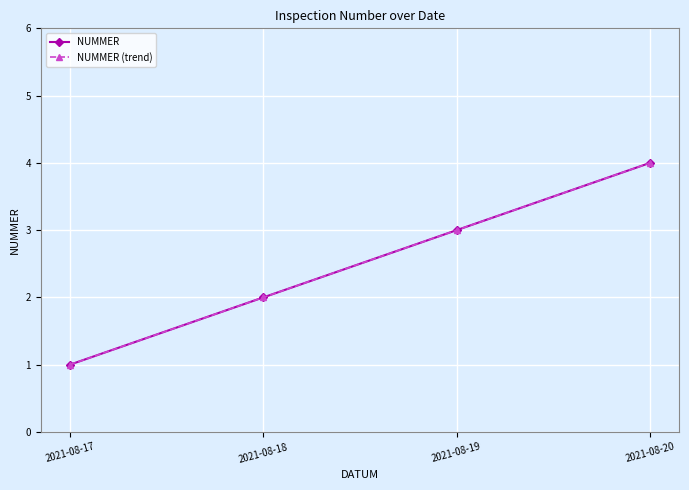

True or false: NUMMER and NUMMER (trend) intersect in this chart.

False